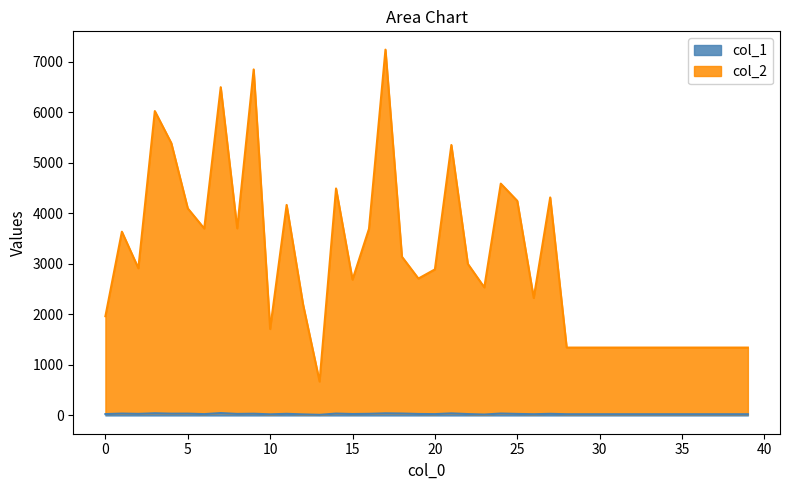

True or false: col_2 and col_1 cross at least once.

False